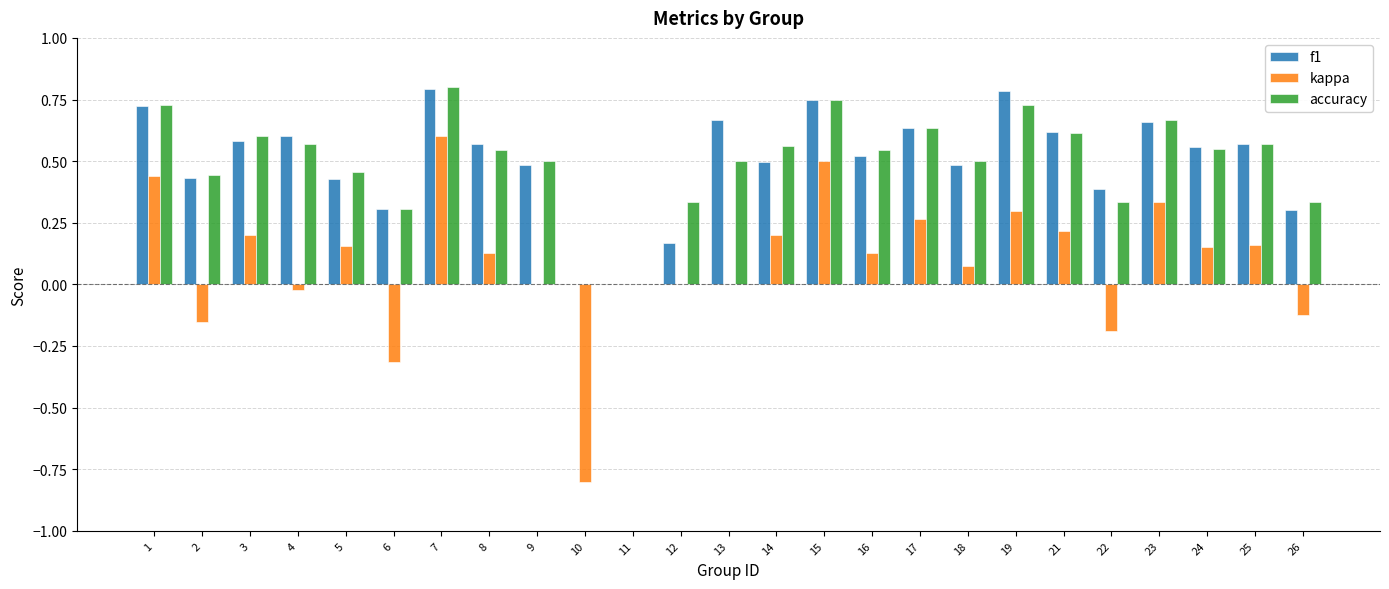

Is it true that accuracy equals 0.3 at 26?

True